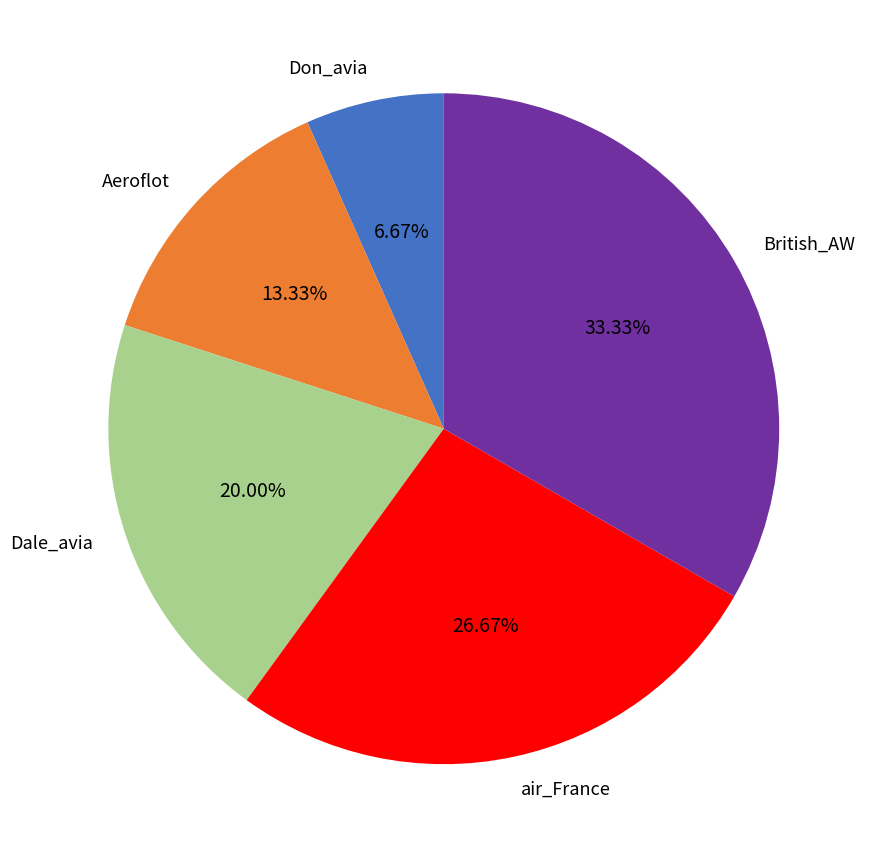

The British_AW slice represents 33% of the pie. True or false?

True